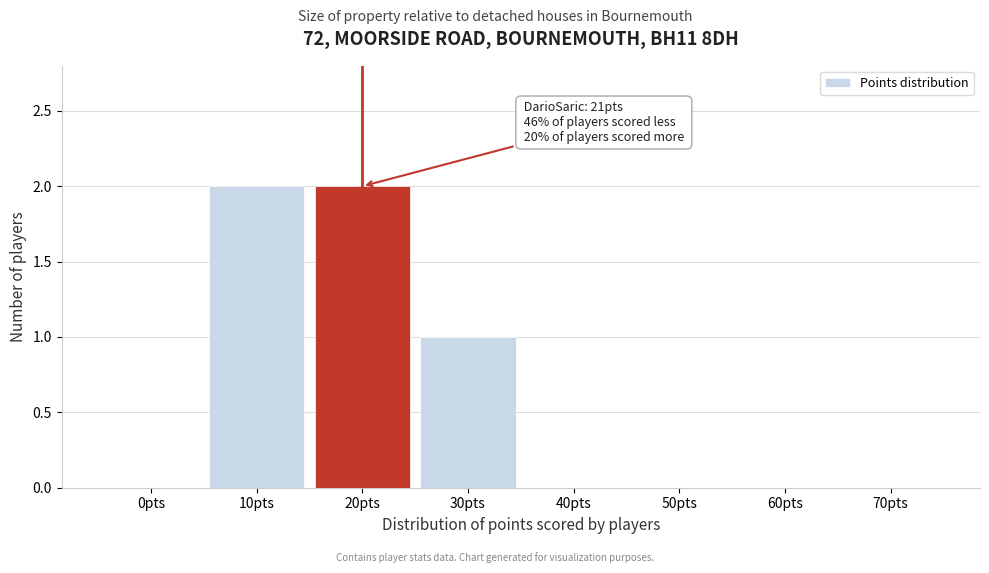

Reading left to right, what are all the values shown in this chart?

0pts=0	10pts=2	20pts=2	30pts=1	40pts=0	50pts=0	60pts=0	70pts=0